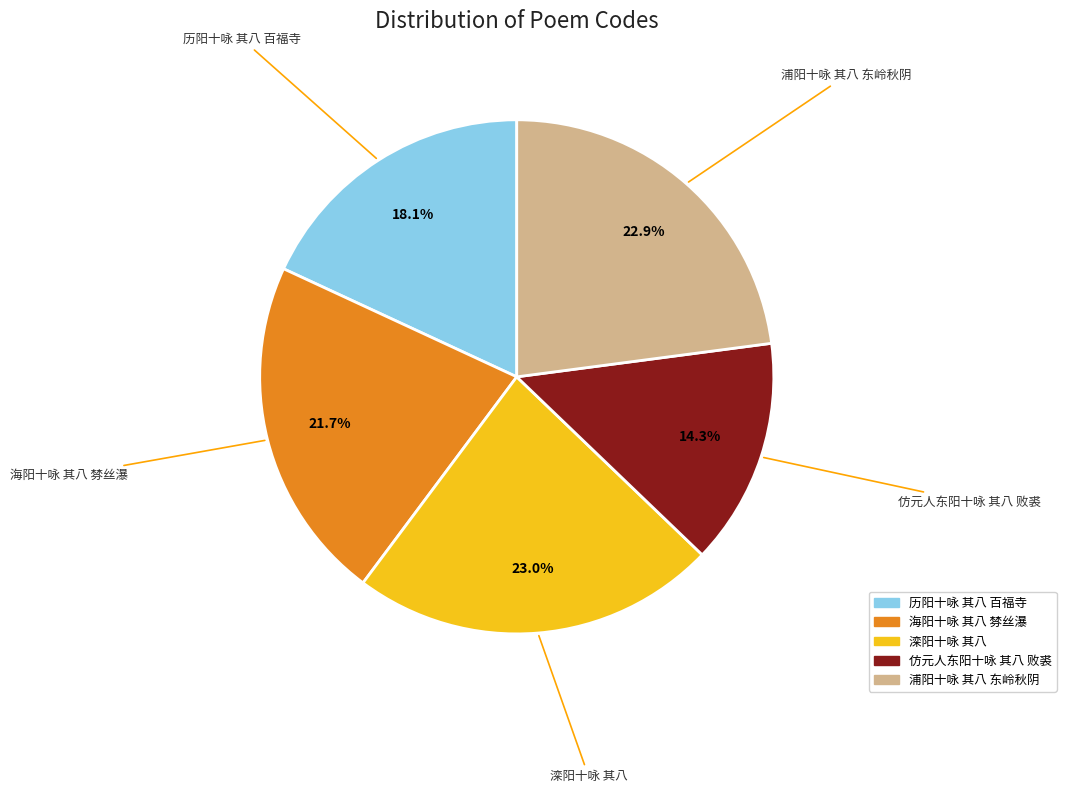

To the nearest percent, what is the difference between the largest and smallest slice percentages?

9%